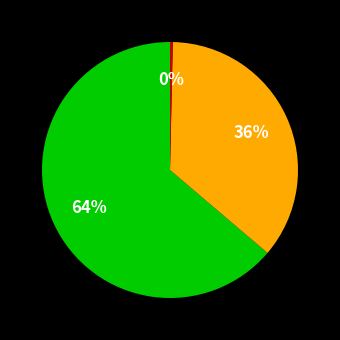

To the nearest percent, what is the average slice percentage?

33%